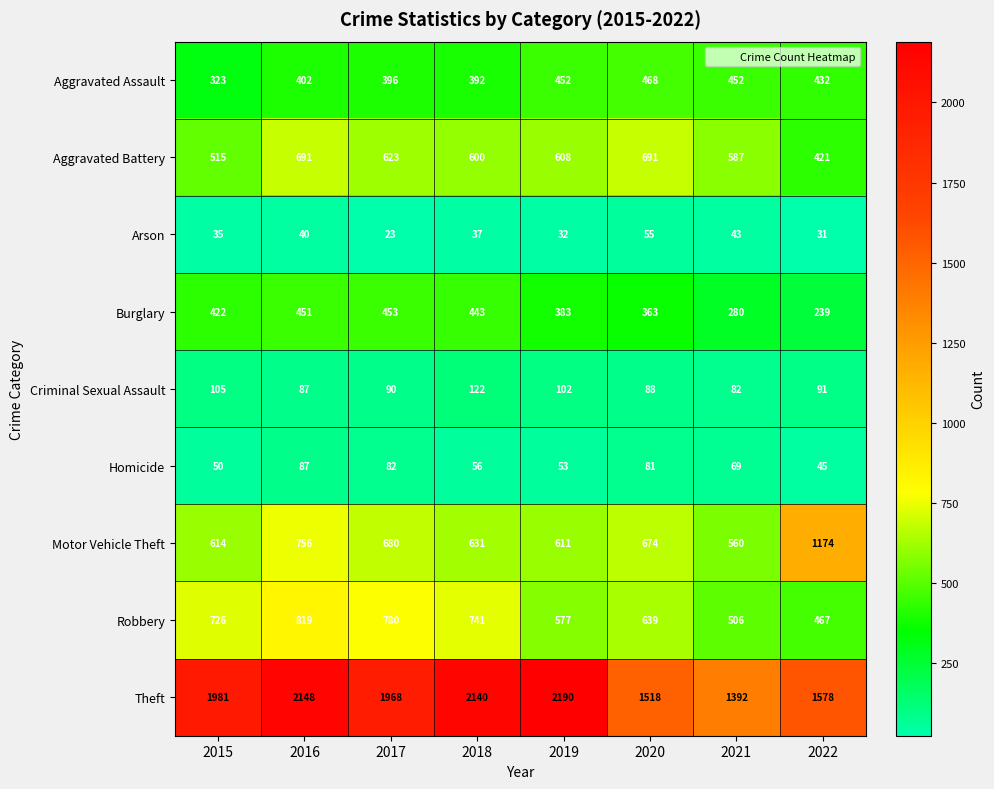

Rank the series at 2021 from lowest to highest value.

Arson, Homicide, Criminal Sexual Assault, Burglary, Aggravated Assault, Robbery, Motor Vehicle Theft, Aggravated Battery, Theft